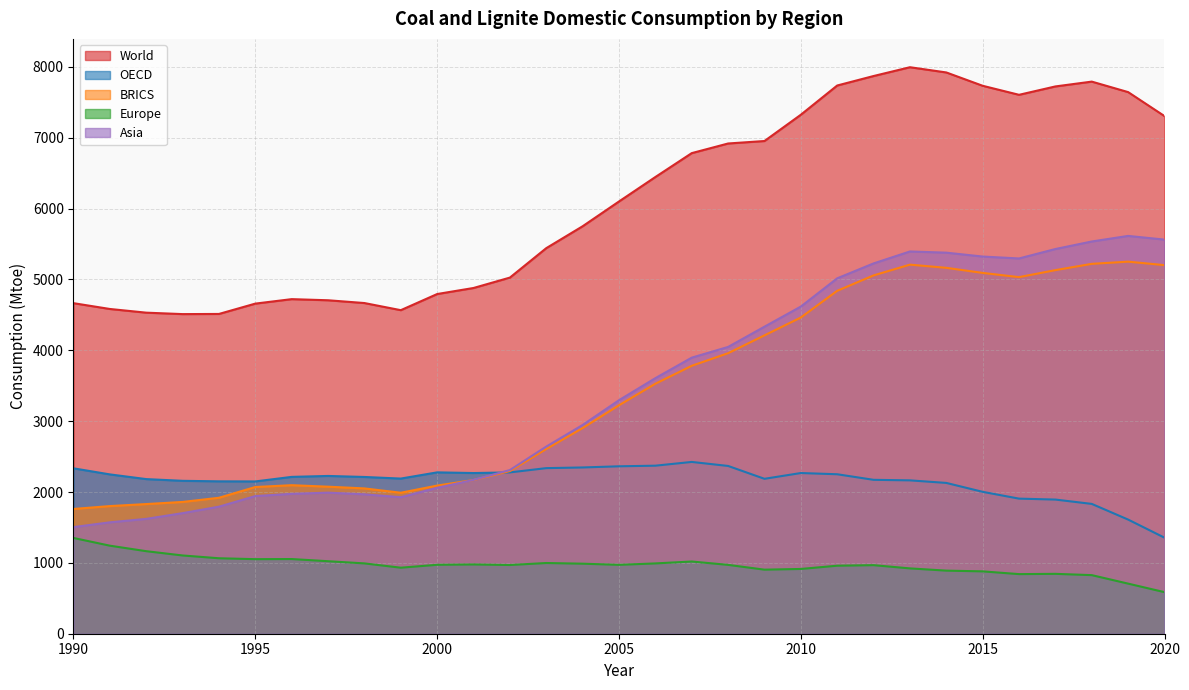

What is the sum of the Asia values at 1995 and 2020?

7505.4